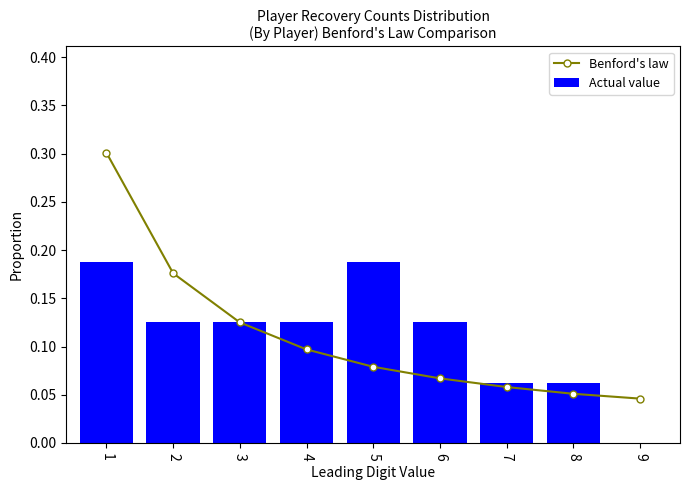

What is the value of the Benford's law bar at the 4th from the left?

0.1